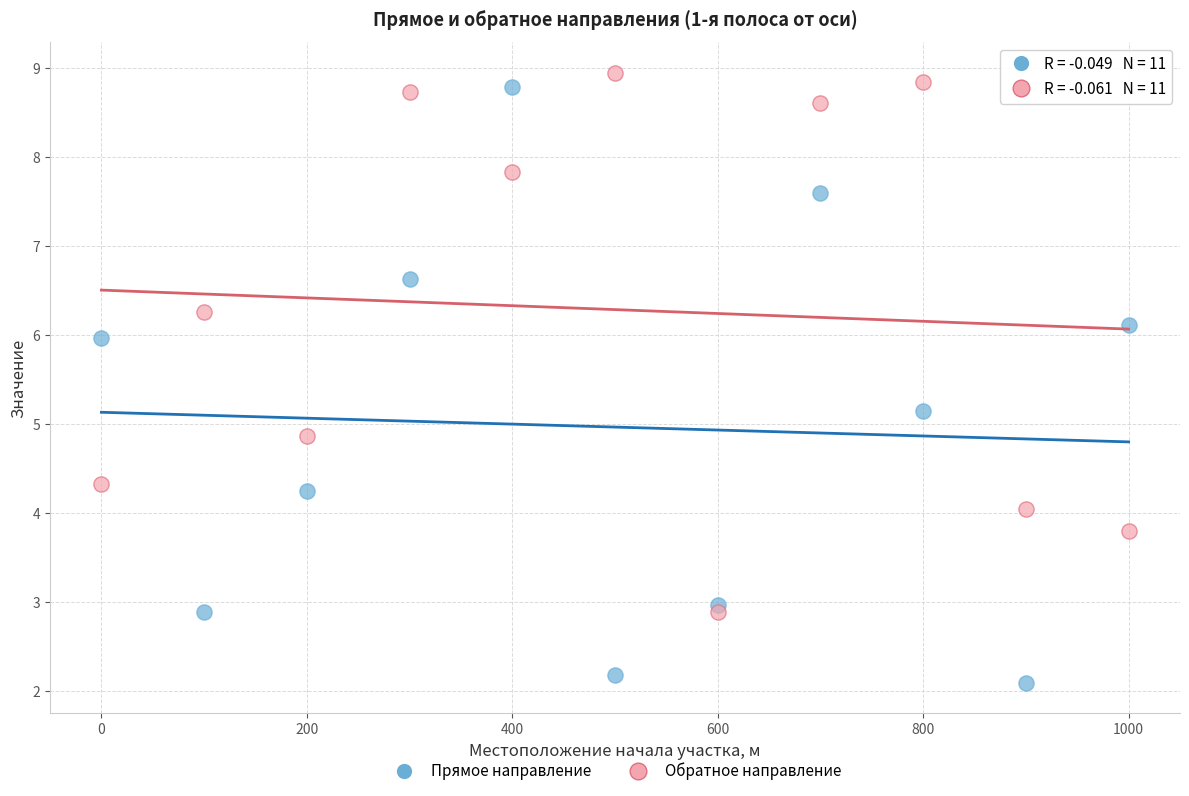

What are all the series names shown in the legend?

Прямое направление, Обратное направление